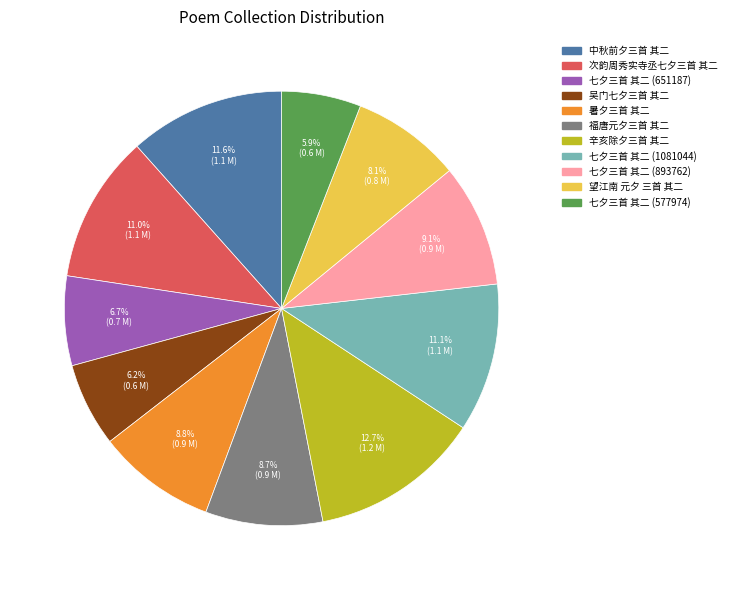

Is there a majority slice in this chart?

No